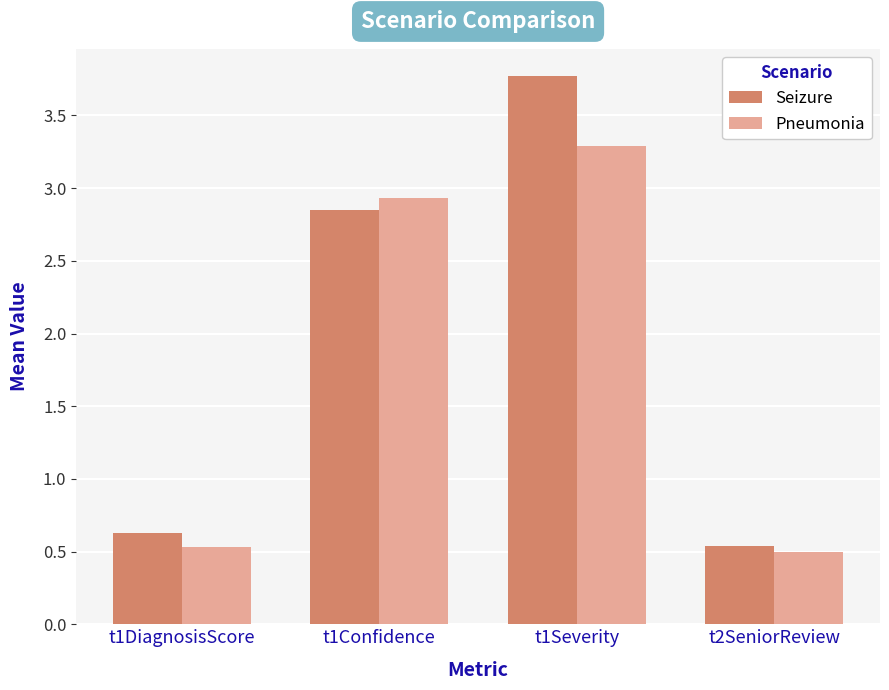

What is the difference between the maximum and minimum values in the Pneumonia series?

2.8